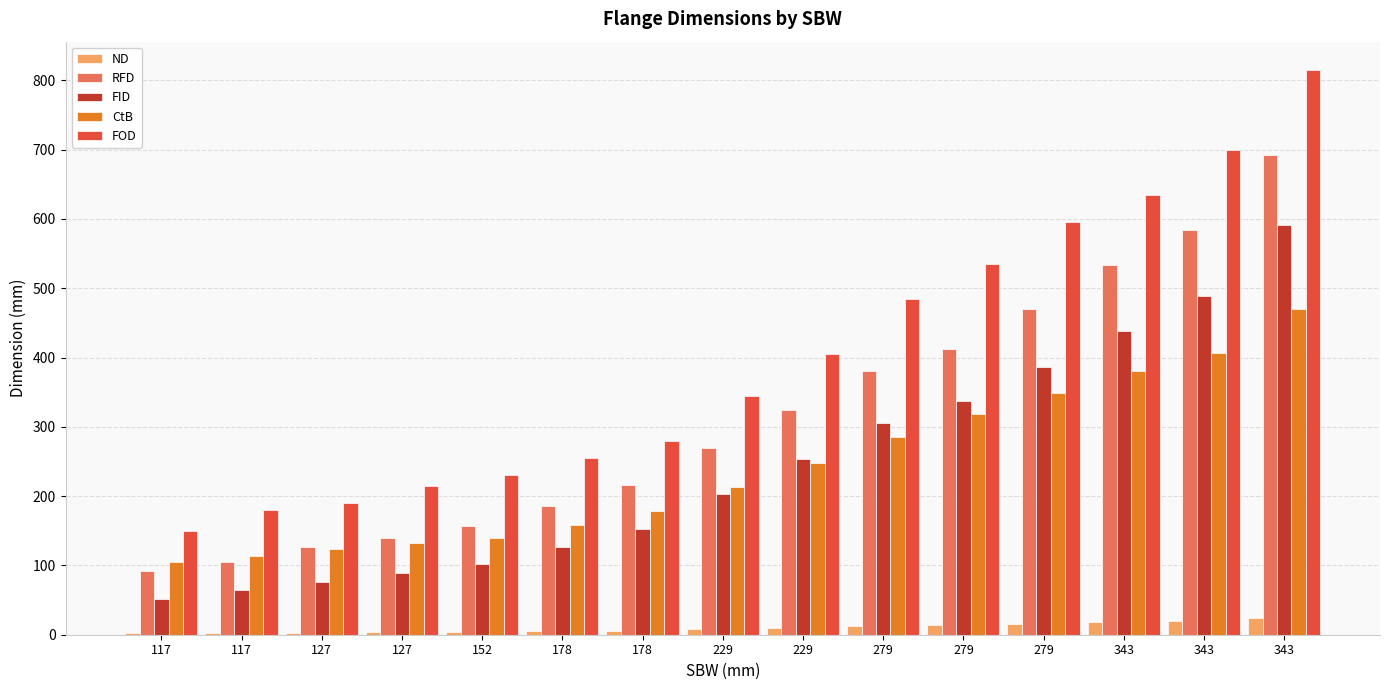

What is the sum of the FID values at 117 and 117?

115.0